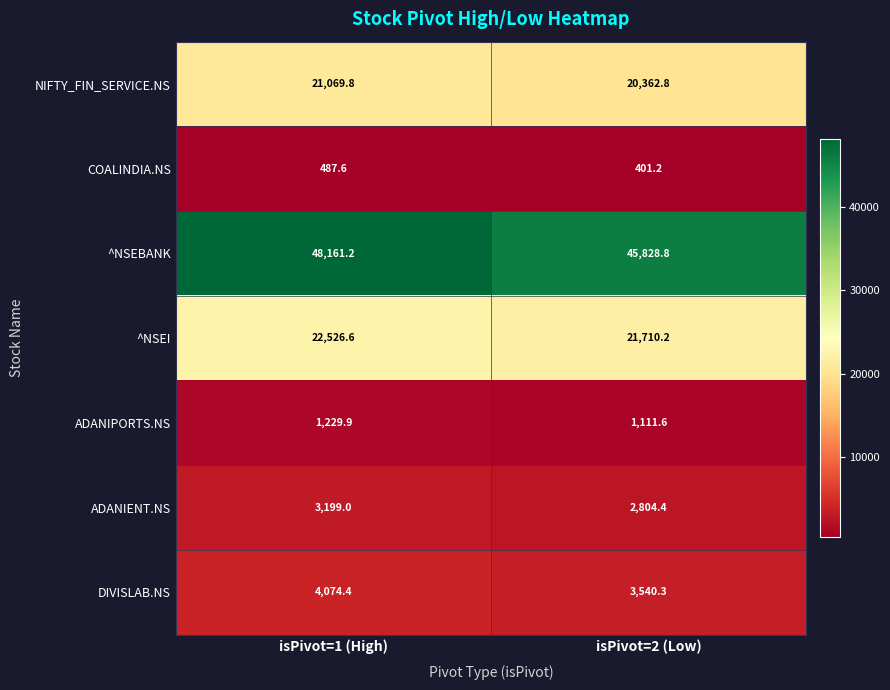

What is the difference between the highest and lowest values at isPivot=1 (High)?

47673.6